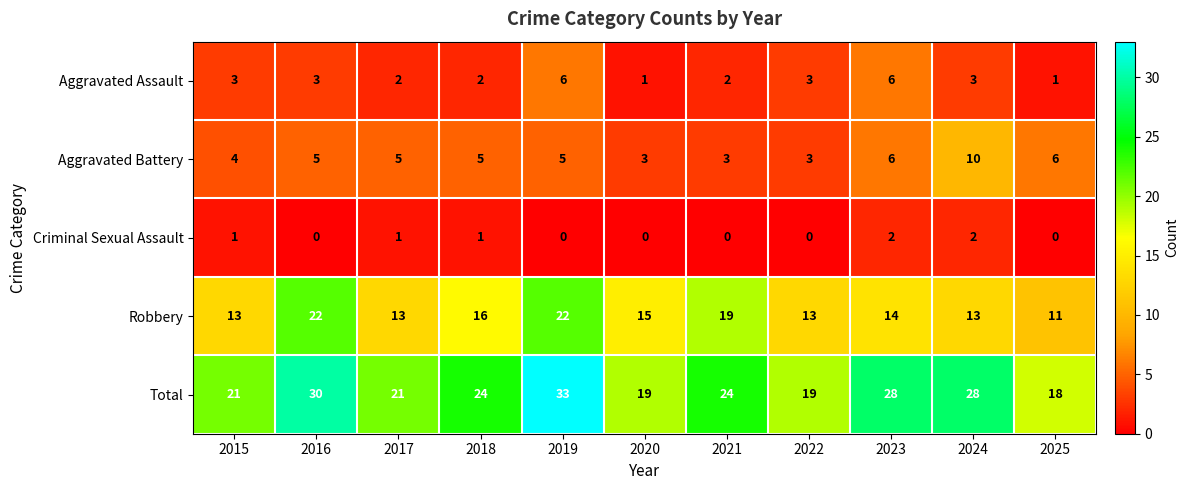

What is the difference between the maximum and minimum values in the Total series?

15